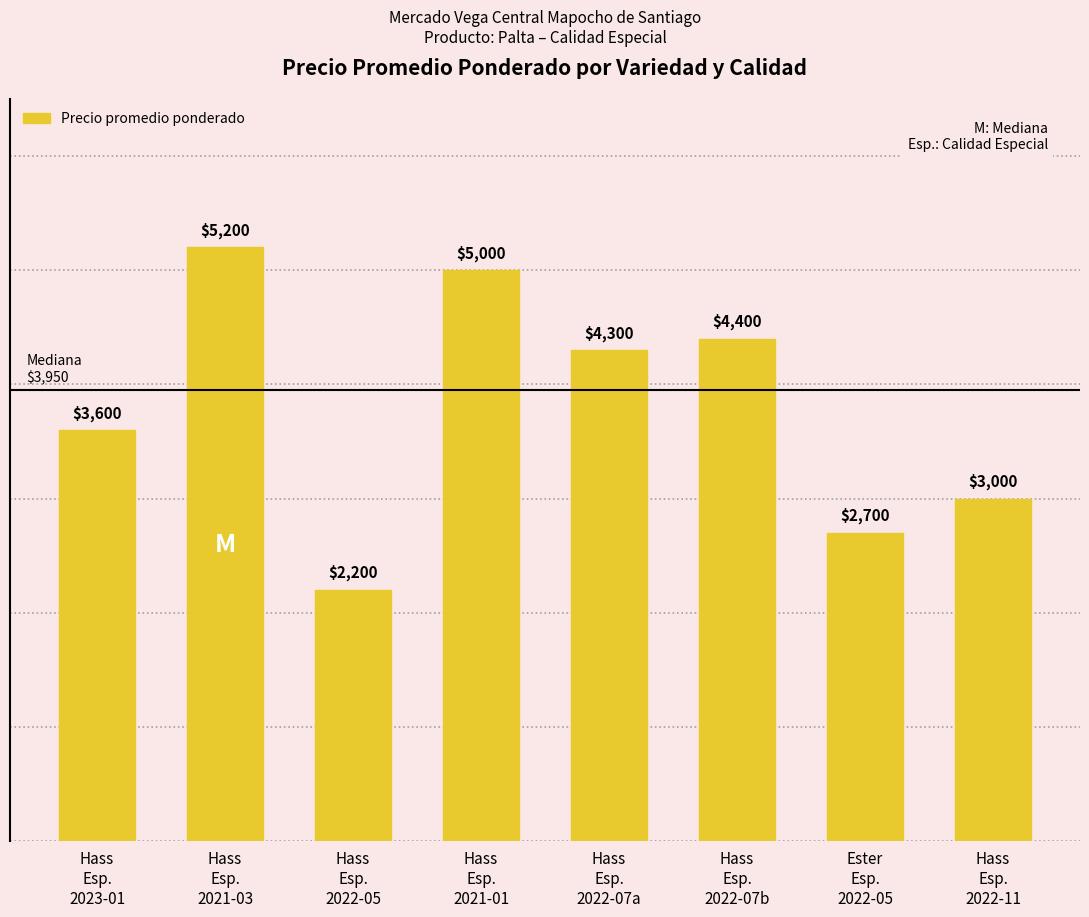

List the labels in order of value, smallest first.

Hass
Esp.
2022-05, Ester
Esp.
2022-05, Hass
Esp.
2022-11, Hass
Esp.
2023-01, Hass
Esp.
2022-07a, Hass
Esp.
2022-07b, Hass
Esp.
2021-01, Hass
Esp.
2021-03